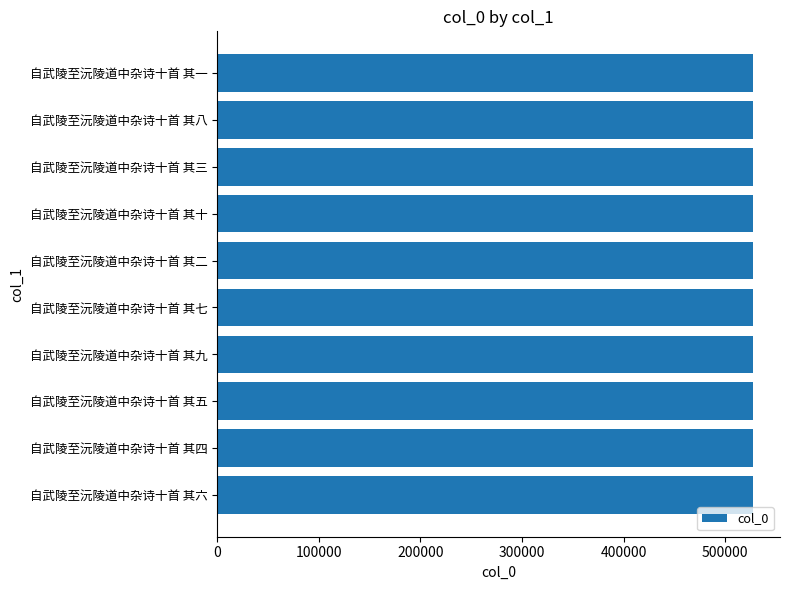

The chart shows a value of 143933 at 自武陵至沅陵道中杂诗十首 其九. True or false?

False